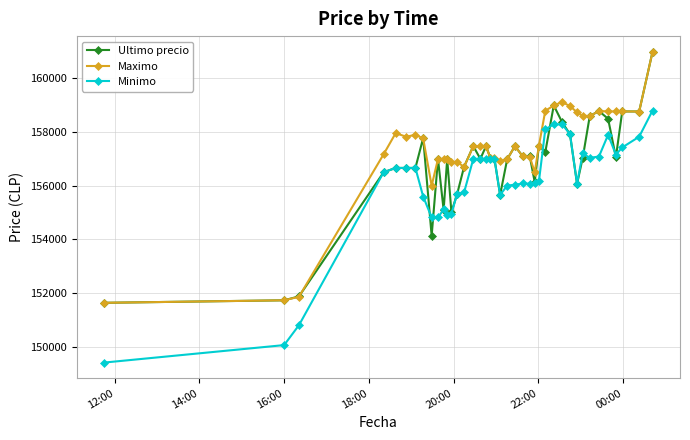

True or false: Minimo has more than 1 interior local peaks.

True